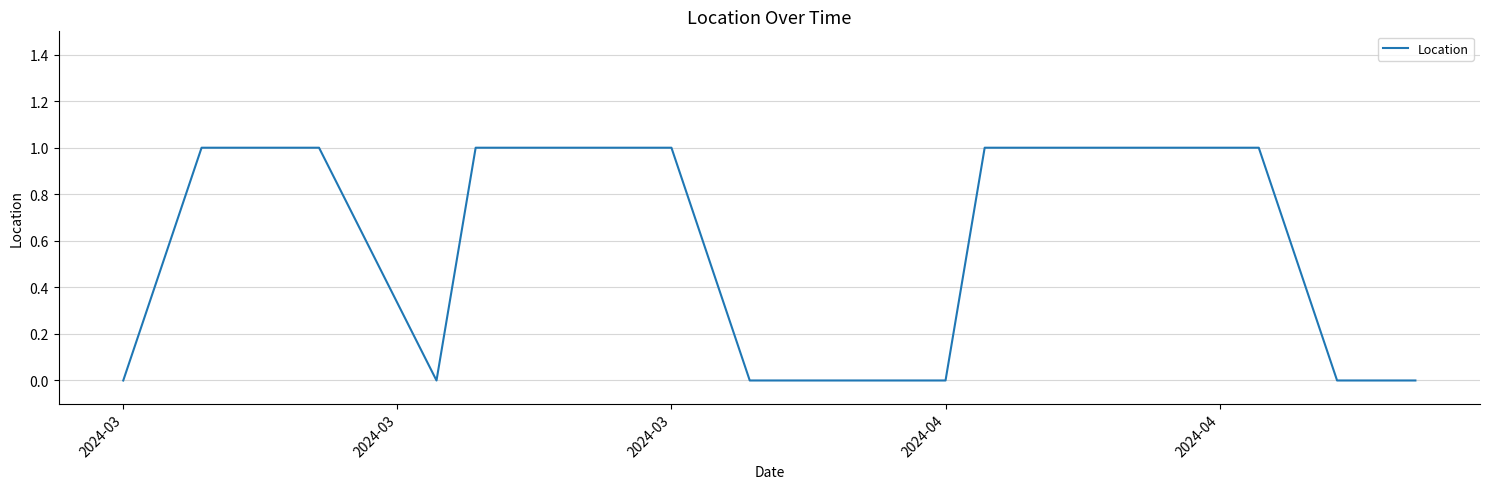

What is the average value?

1